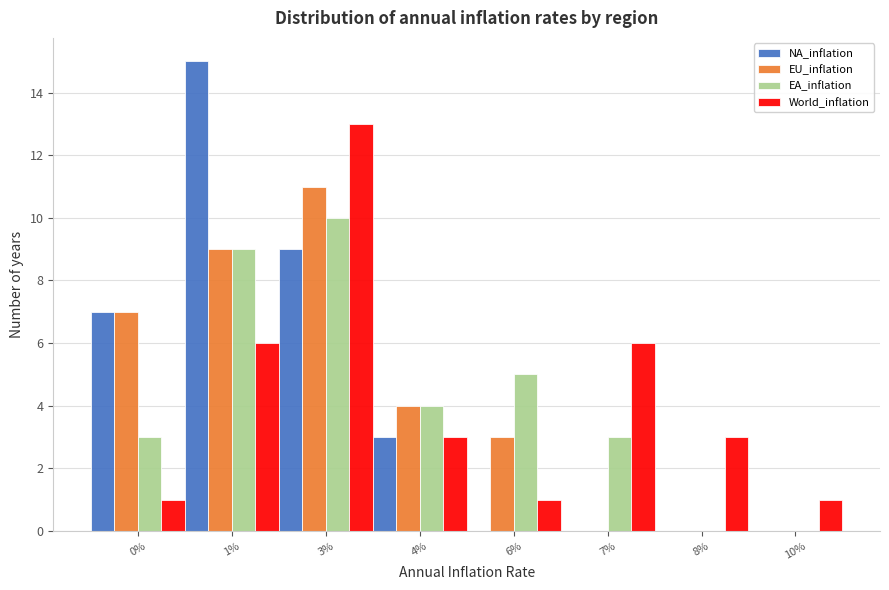

Which series changed the most between 3% and 10%?

World_inflation